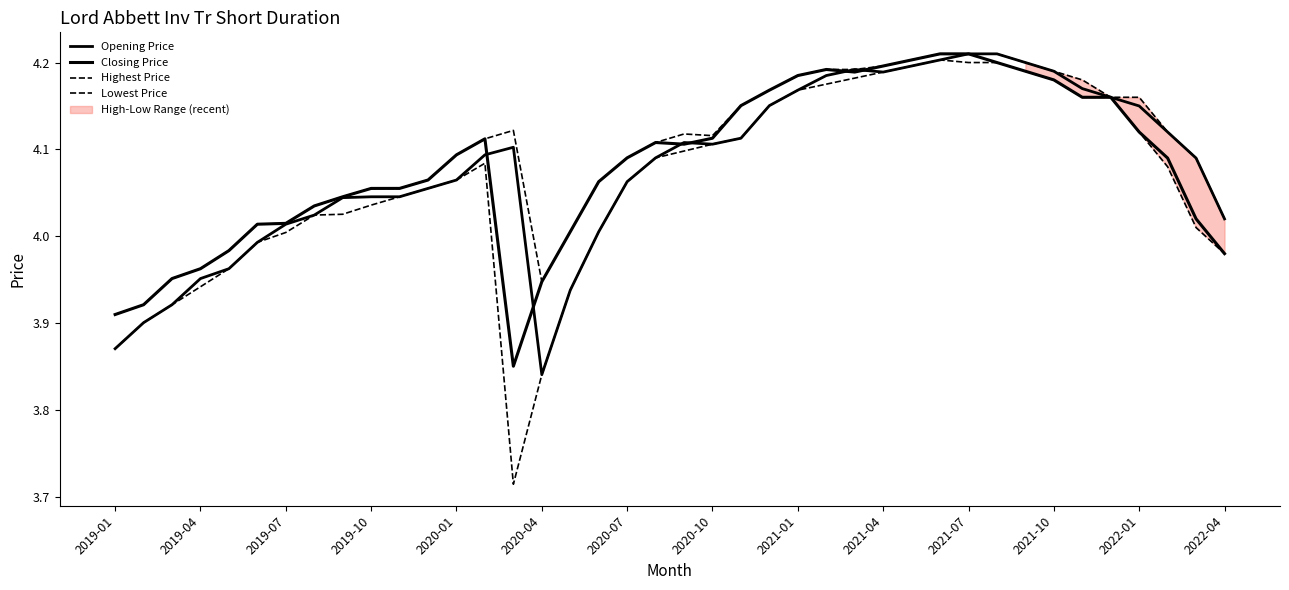

What is the maximum value for Lowest Price?

4.2